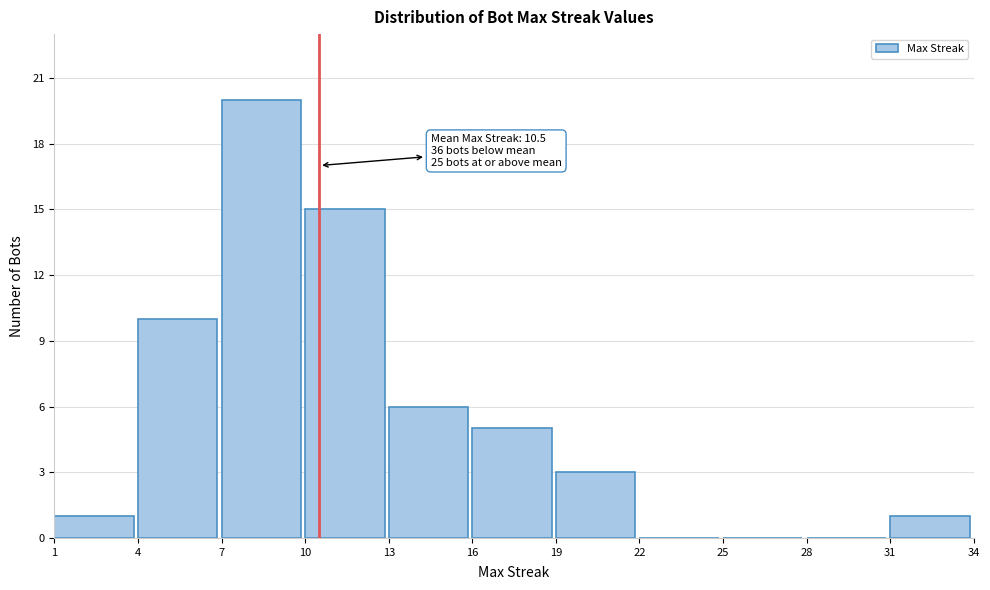

Over which range of the x-axis is the bar tallest?

7 to 10